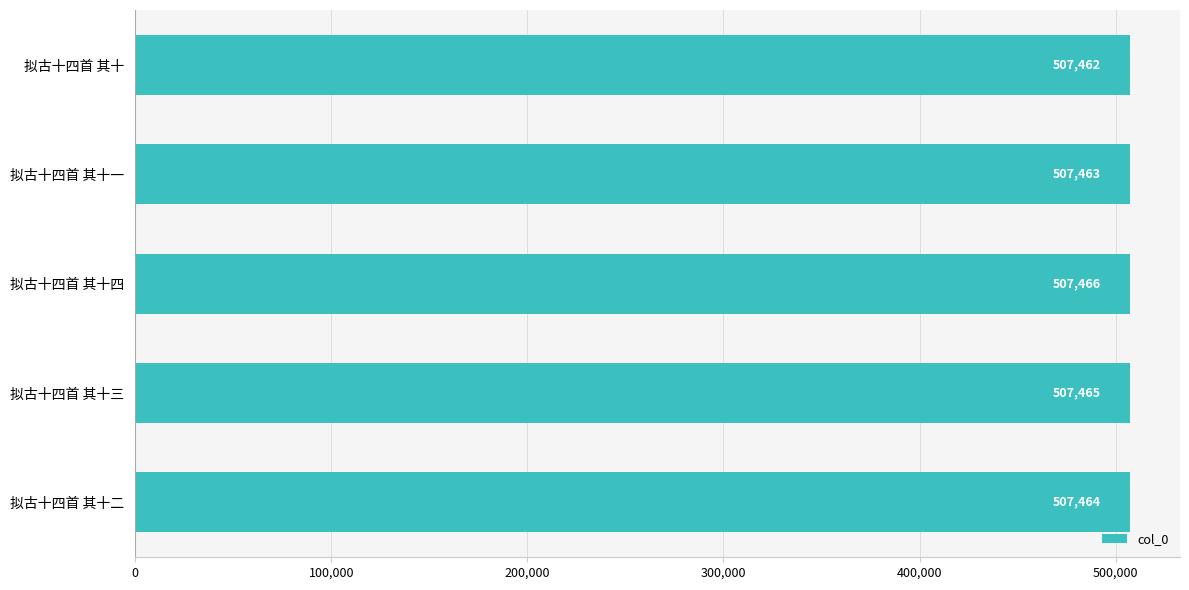

What is the ratio of the value at 拟古十四首 其十 to the value at 拟古十四首 其十一?

1.0